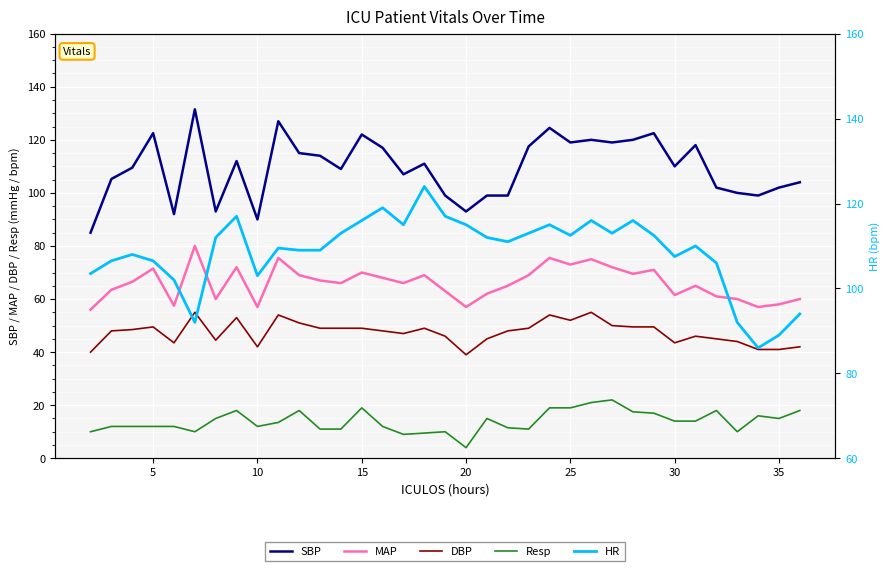

True or false: Resp has more than 2 interior local peaks.

True